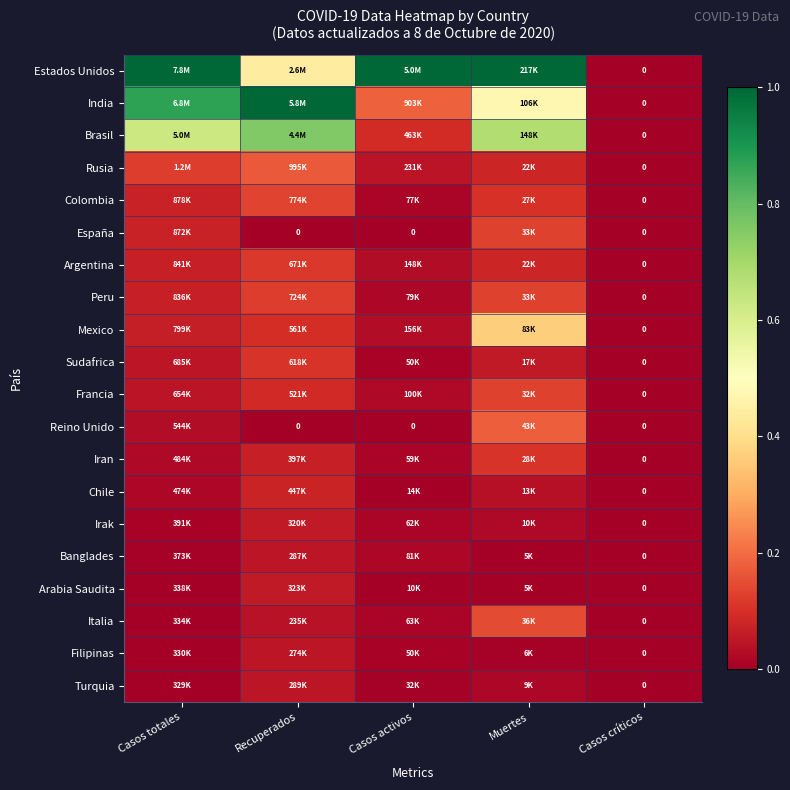

At Casos activos, list the series in order from smallest to largest.

España, Reino Unido, Arabia Saudita, Chile, Turquia, Sudafrica, Filipinas, Iran, Irak, Italia, Colombia, Peru, Banglades, Francia, Argentina, Mexico, Rusia, Brasil, India, Estados Unidos